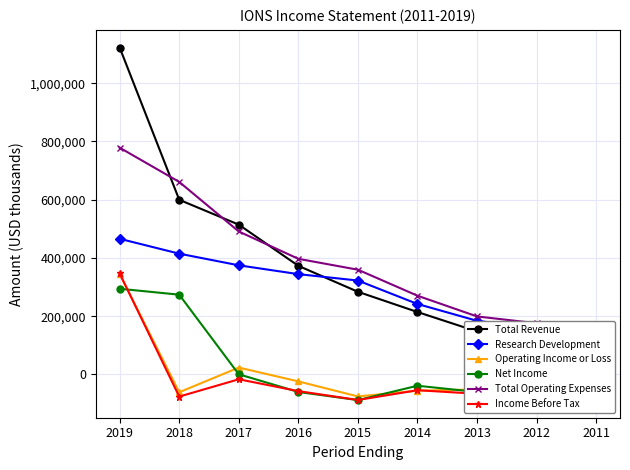

At which category is the sum across all series the highest?

2019